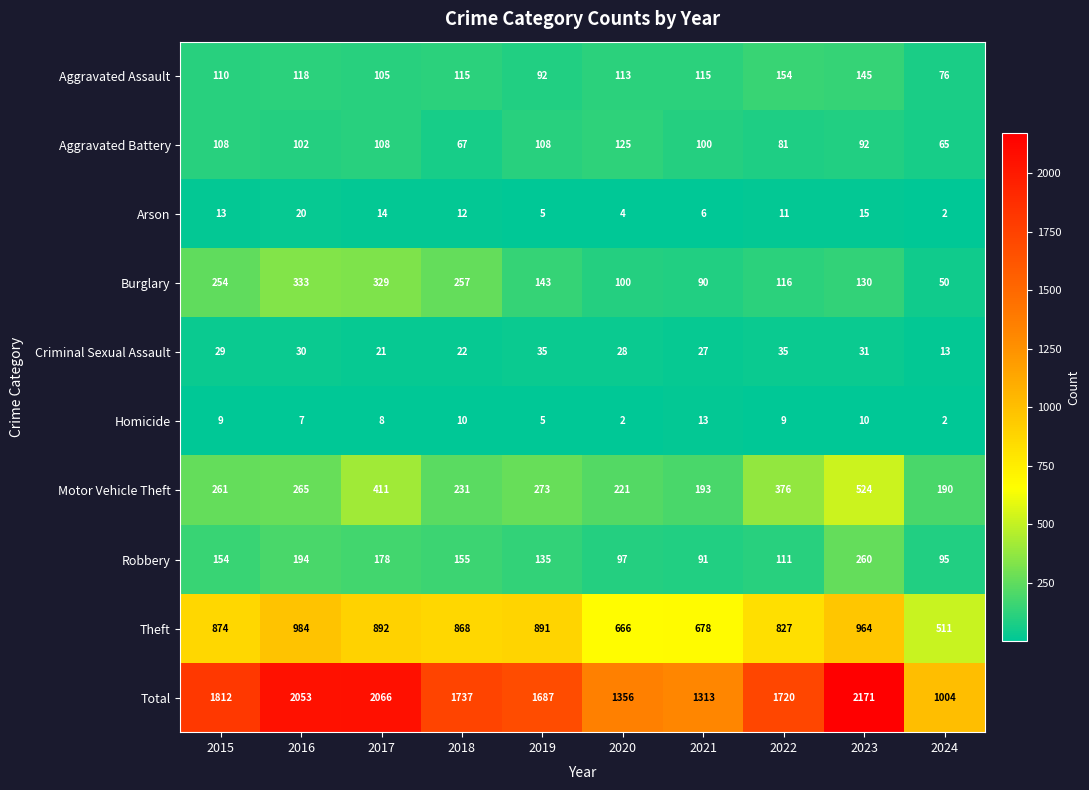

The value of Arson at 2017 is 14. True or false?

True